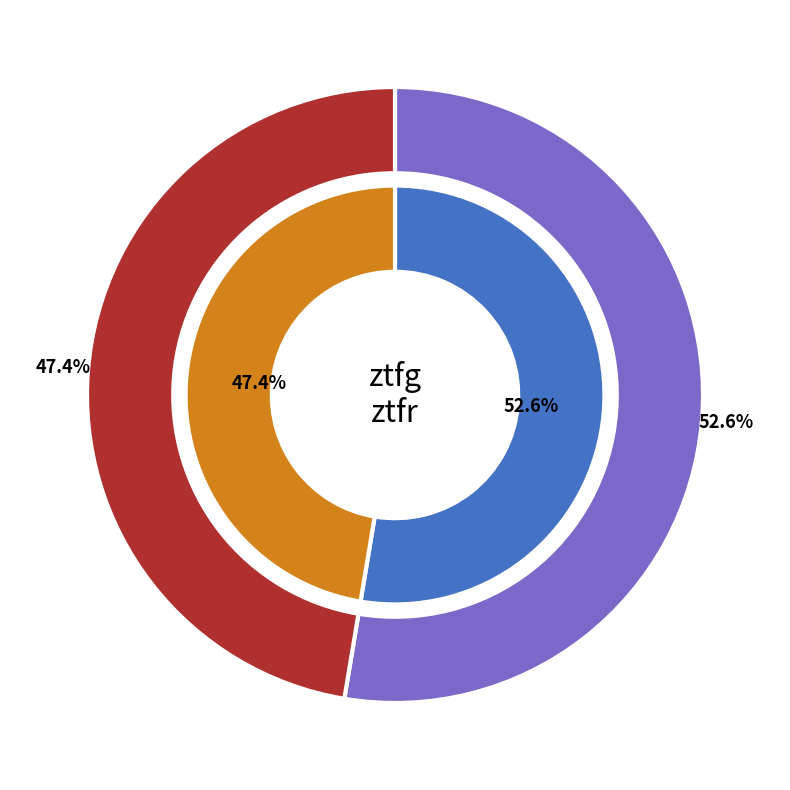

To the nearest percent, what percentage of the pie is ztfg?

53%